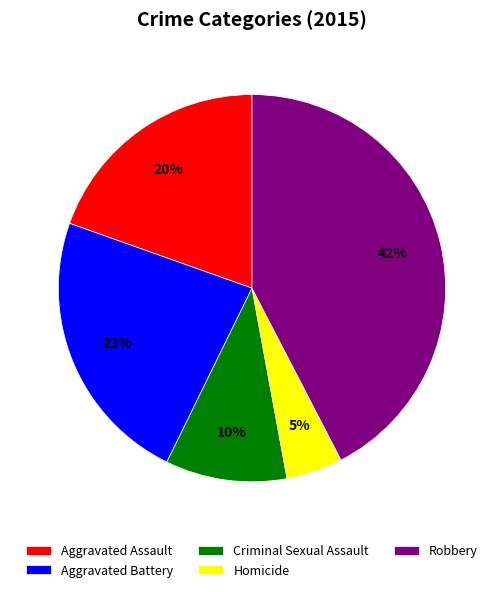

The Criminal Sexual Assault slice represents 24% of the pie. True or false?

False